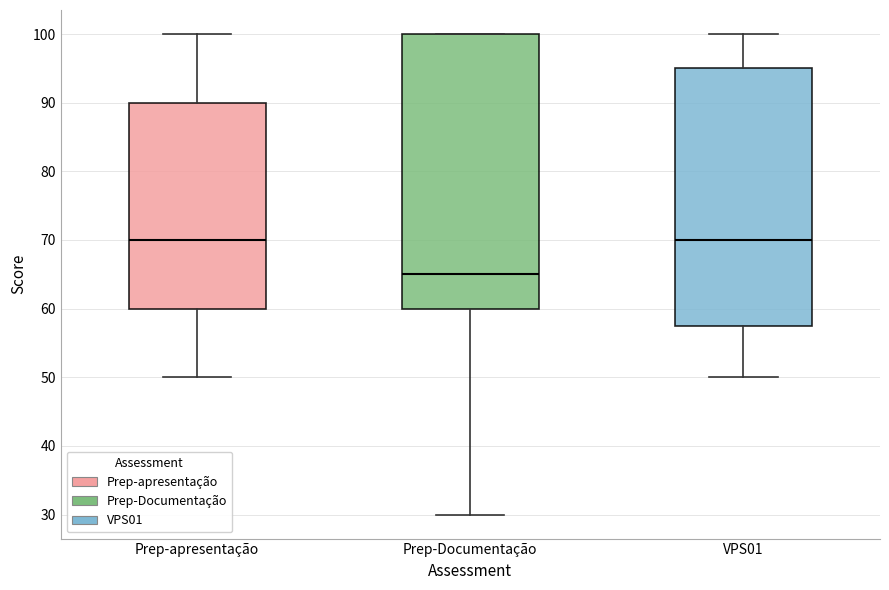

Where is the upper edge of the box for Prep-apresentação on the y-axis? The values are not printed on the chart, so give them approximately, as read against the axis.

90